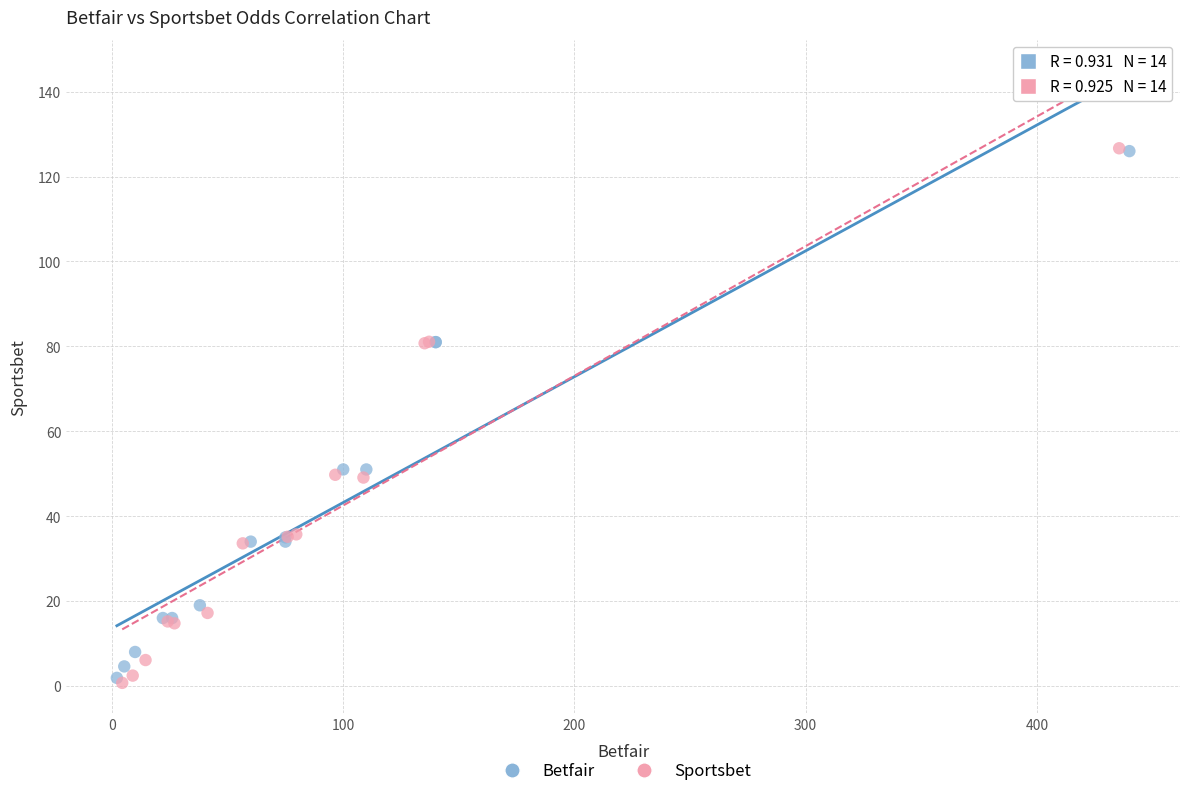

What are all the series names shown in the legend?

Betfair, Sportsbet